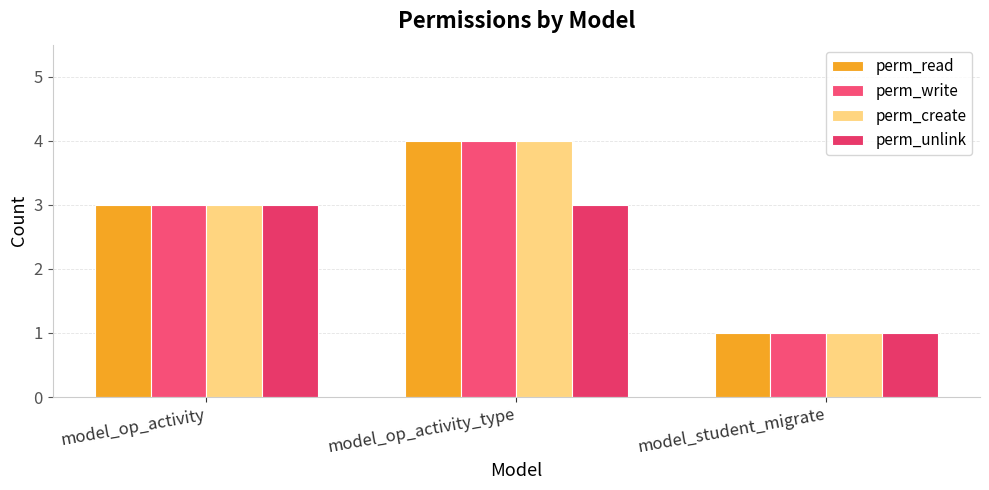

How many values in the perm_create series are below 3?

1